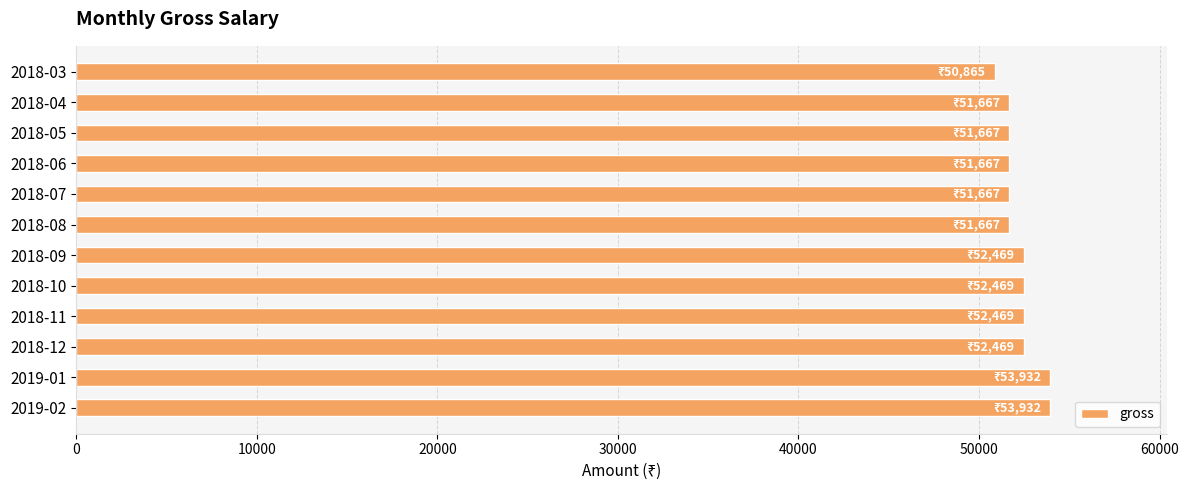

What is the approximate value at 2018-04?

51667